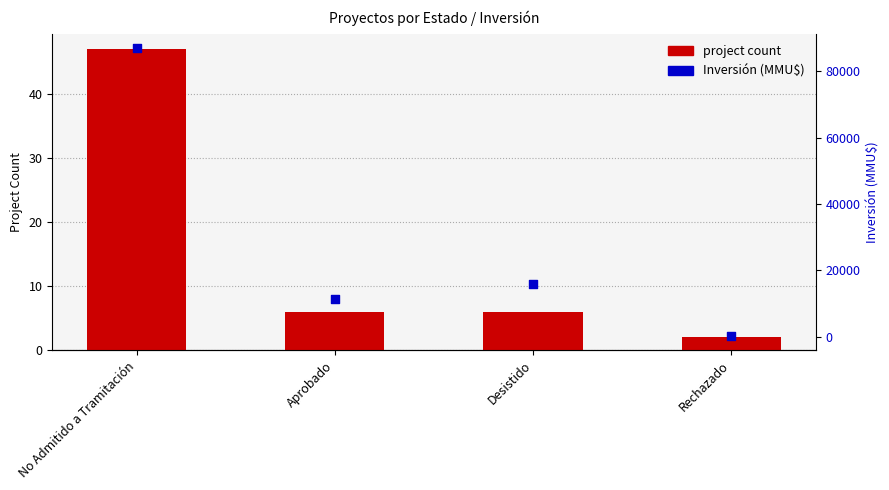

Which series has the largest total across all categories?

Inversión (MMU$)